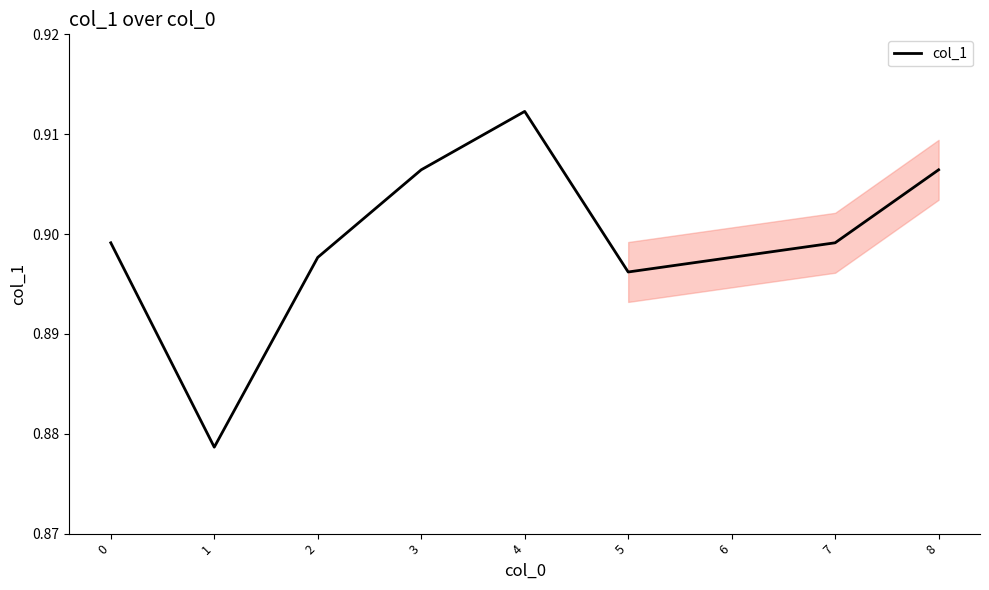

Where is the first local minimum?

1